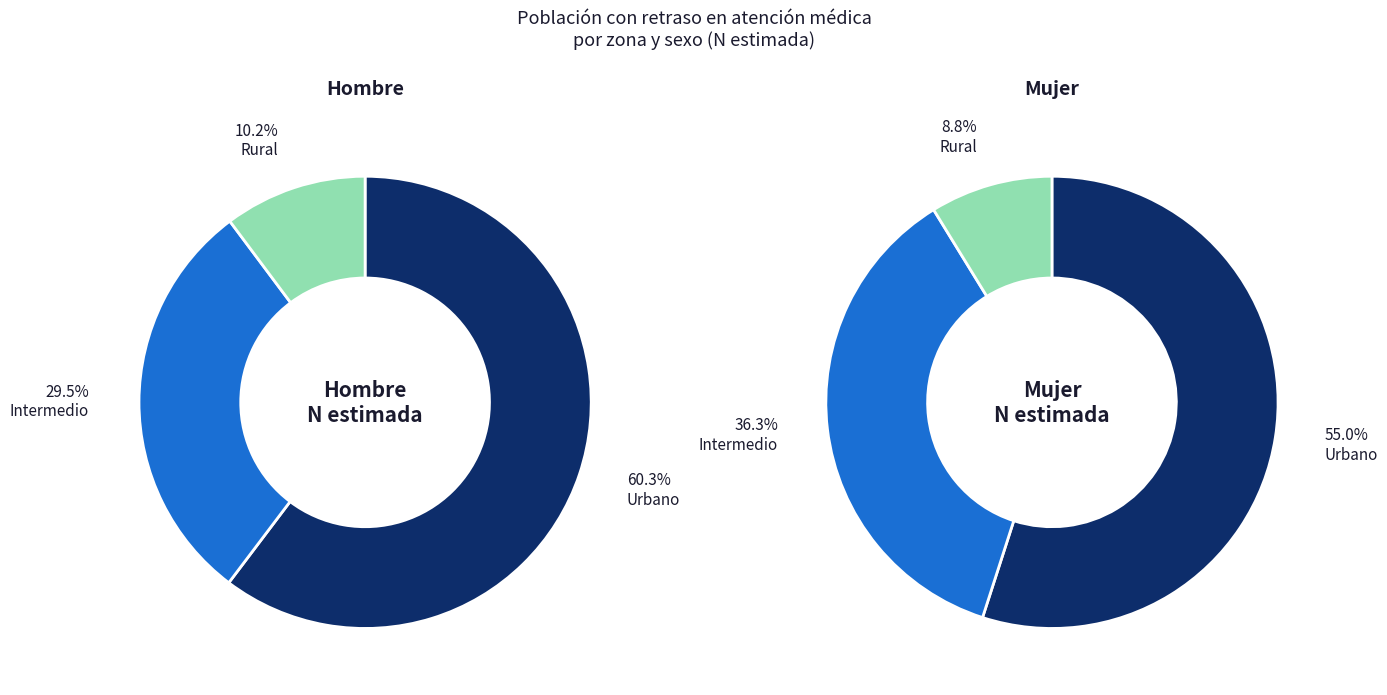

How much of the chart is everything except Intermedio?

70.5%